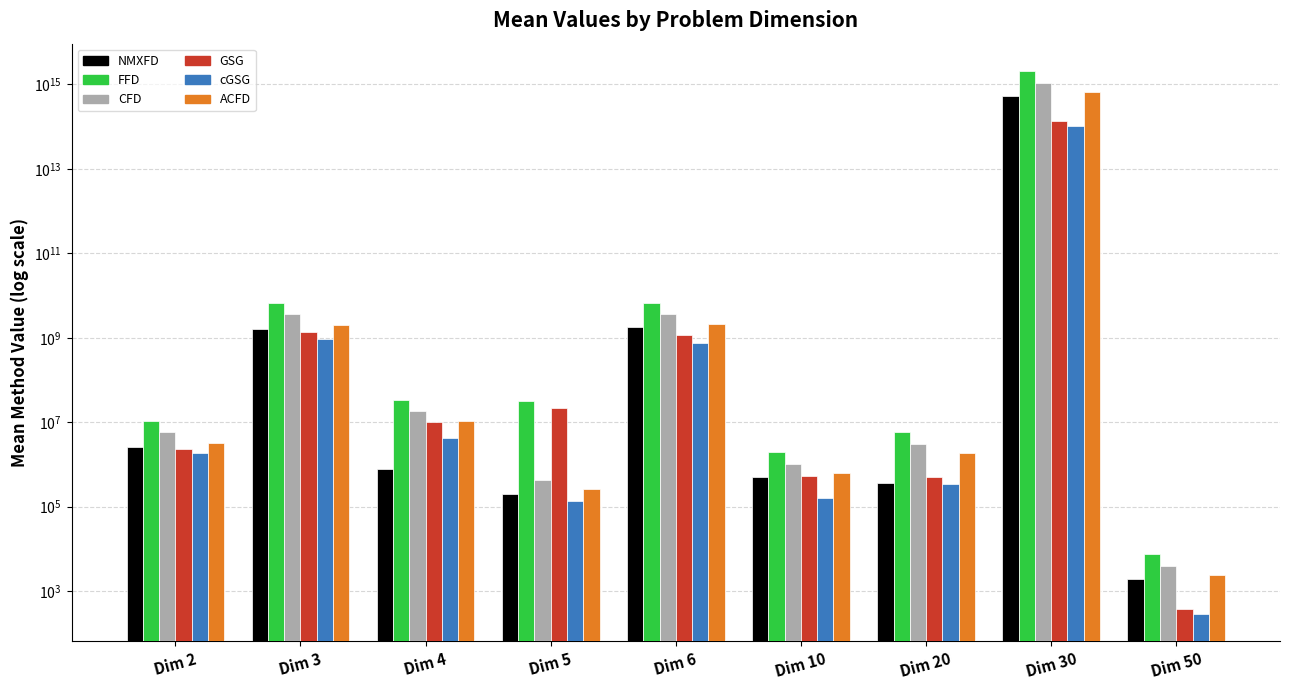

Reading right to left, list all the values displayed in this chart.

NMXFD: Dim 50=1977.3	Dim 30=546609760440437.1	Dim 20=373156.2	Dim 10=511274.7	Dim 6=1774092509.5	Dim 5=199749.5	Dim 4=791931.6	Dim 3=1634524061.7	Dim 2=2646106.7
FFD: Dim 50=7538.2	Dim 30=2103323642032680.0	Dim 20=5956323.7	Dim 10=1977356.3	Dim 6=6790593194.6	Dim 5=31084944.3	Dim 4=33514836.7	Dim 3=6581329159.2	Dim 2=10478270.1
CFD: Dim 50=3956.3	Dim 30=1087374160403226.0	Dim 20=3089328.1	Dim 10=1023664.7	Dim 6=3615808445.1	Dim 5=425778.7	Dim 4=18324106.1	Dim 3=3636331426.4	Dim 2=5790711.9
GSG: Dim 50=379.6	Dim 30=137554429700437.2	Dim 20=499050.1	Dim 10=540491.6	Dim 6=1156661194.1	Dim 5=22152024.7	Dim 4=10344591.0	Dim 3=1386280249.4	Dim 2=2375046.9
cGSG: Dim 50=282.8	Dim 30=101895450398546.3	Dim 20=343696.2	Dim 10=157999.3	Dim 6=740958463.9	Dim 5=137388.2	Dim 4=4327414.8	Dim 3=950476225.4	Dim 2=1826149.8
ACFD: Dim 50=2371.4	Dim 30=659533959502137.2	Dim 20=1842298.7	Dim 10=615045.0	Dim 6=2159982232.4	Dim 5=257212.7	Dim 4=10846355.0	Dim 3=2014966429.2	Dim 2=3262779.5